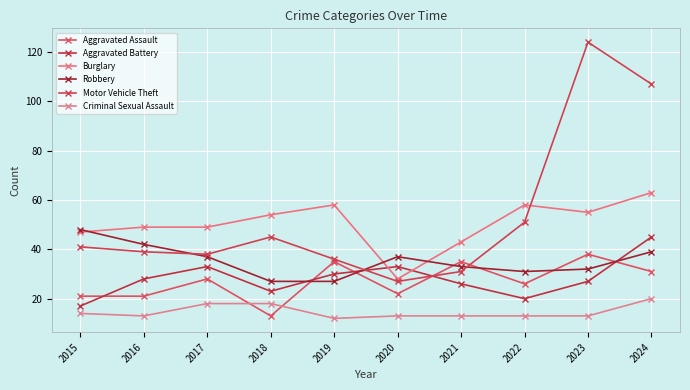

How many lines are shown in the chart?

6